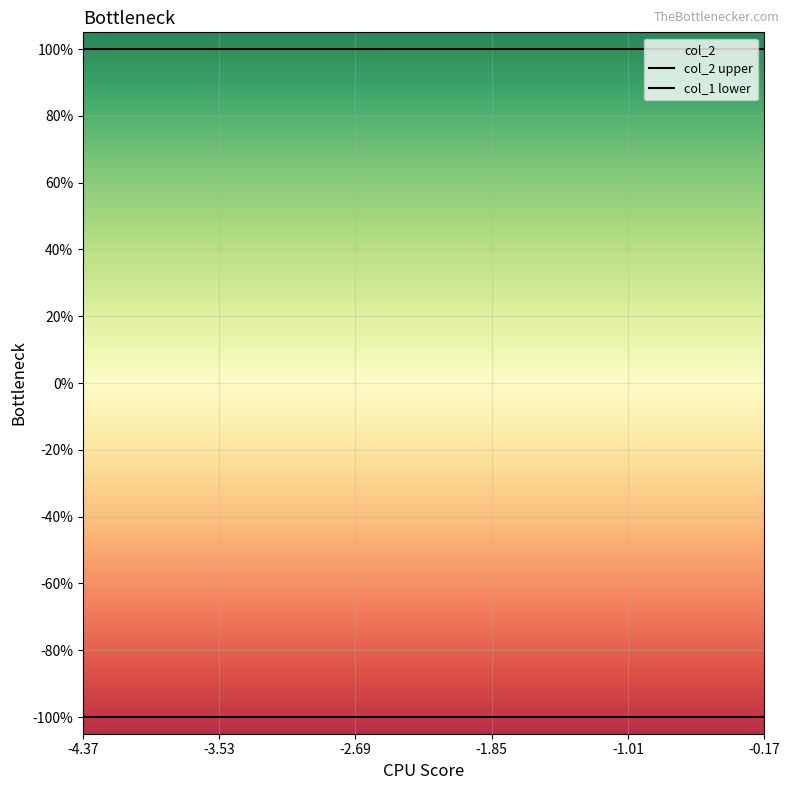

Reading left to right, list all the values displayed in this chart.

col_1: 0=-1	1=-1	2=-1	3=-1	4=-1	5=-1	6=-1	7=-1	8=-1	9=-1
col_2: 0=1	1=1	2=1	3=1	4=1	5=1	6=1	7=1	8=1	9=1